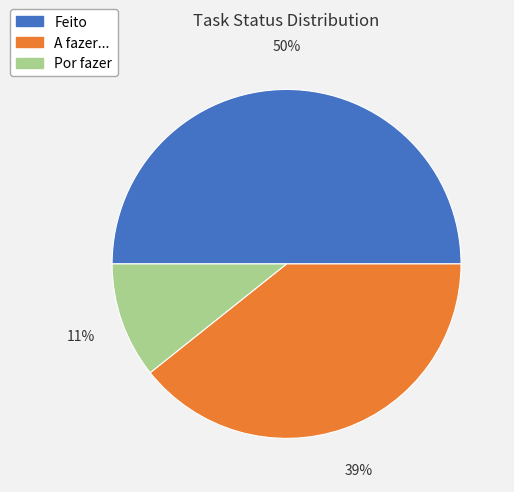

To the nearest percent, what is the average slice percentage?

33%